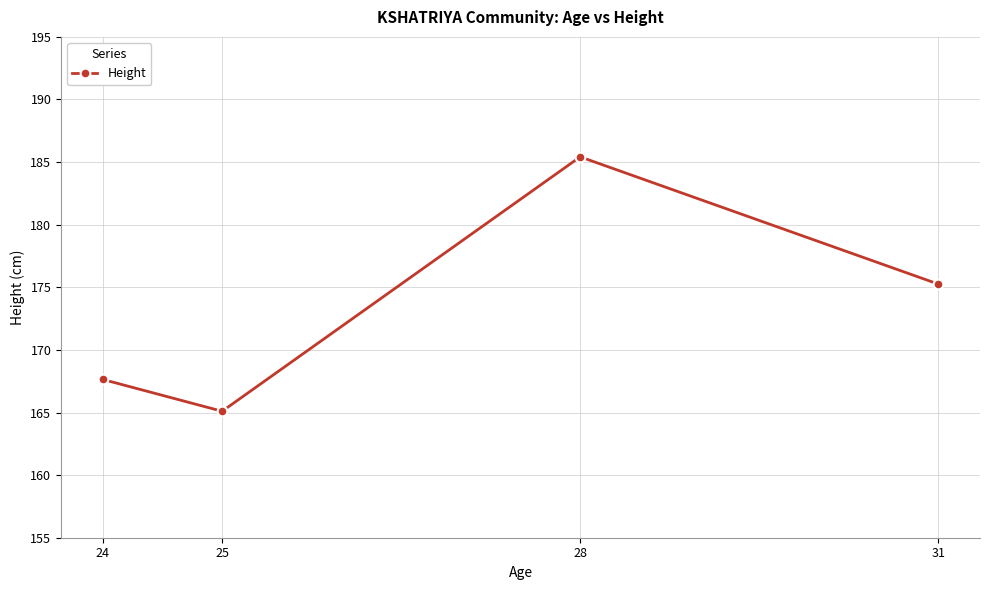

How many values exceed 175?

2